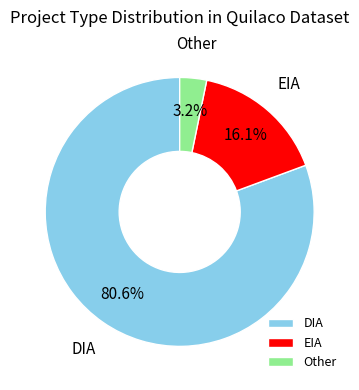

True or false: DIA accounts for 81% of the total.

True